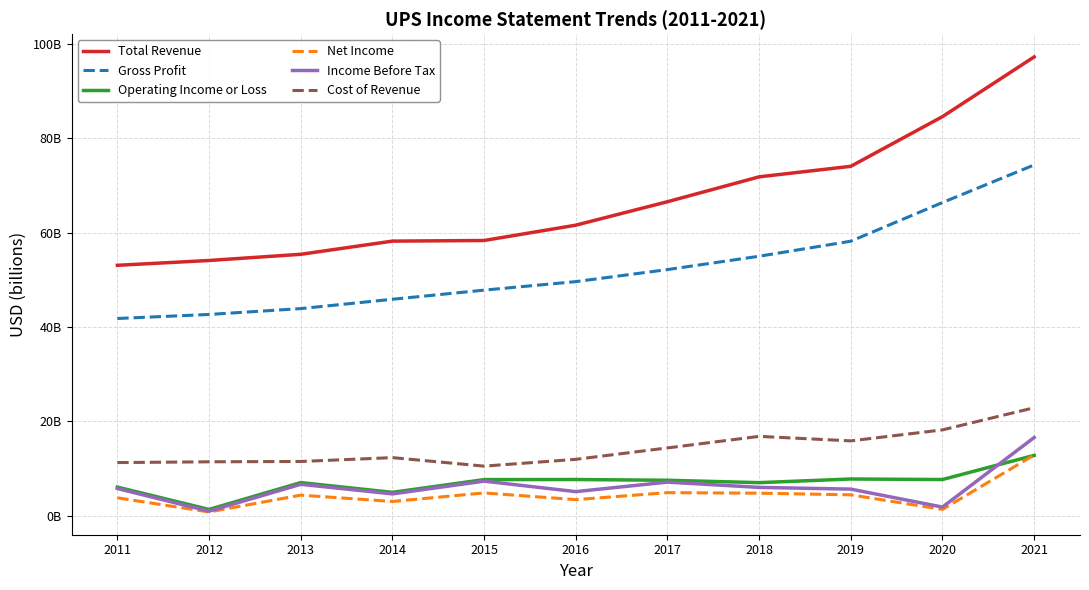

Which series changed the most between 2014 and 2019?

Total Revenue